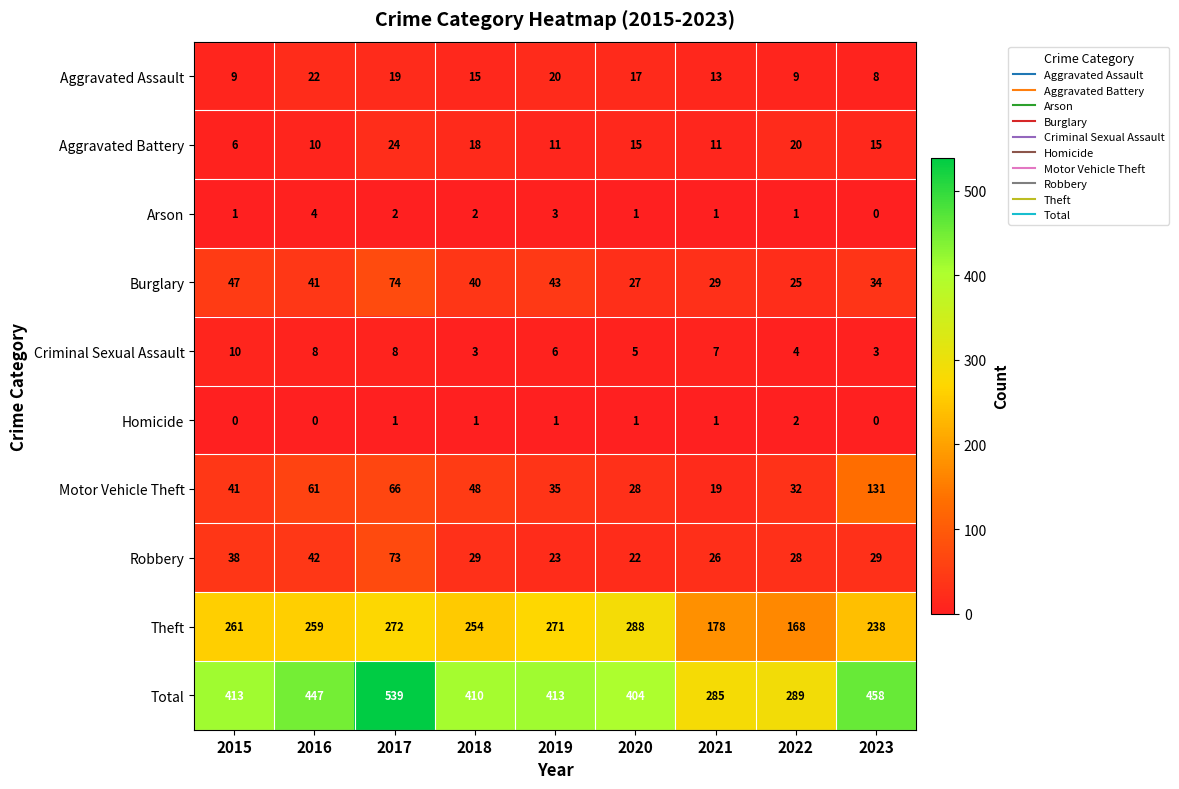

Is it true that Robbery equals 28 at 2022?

True